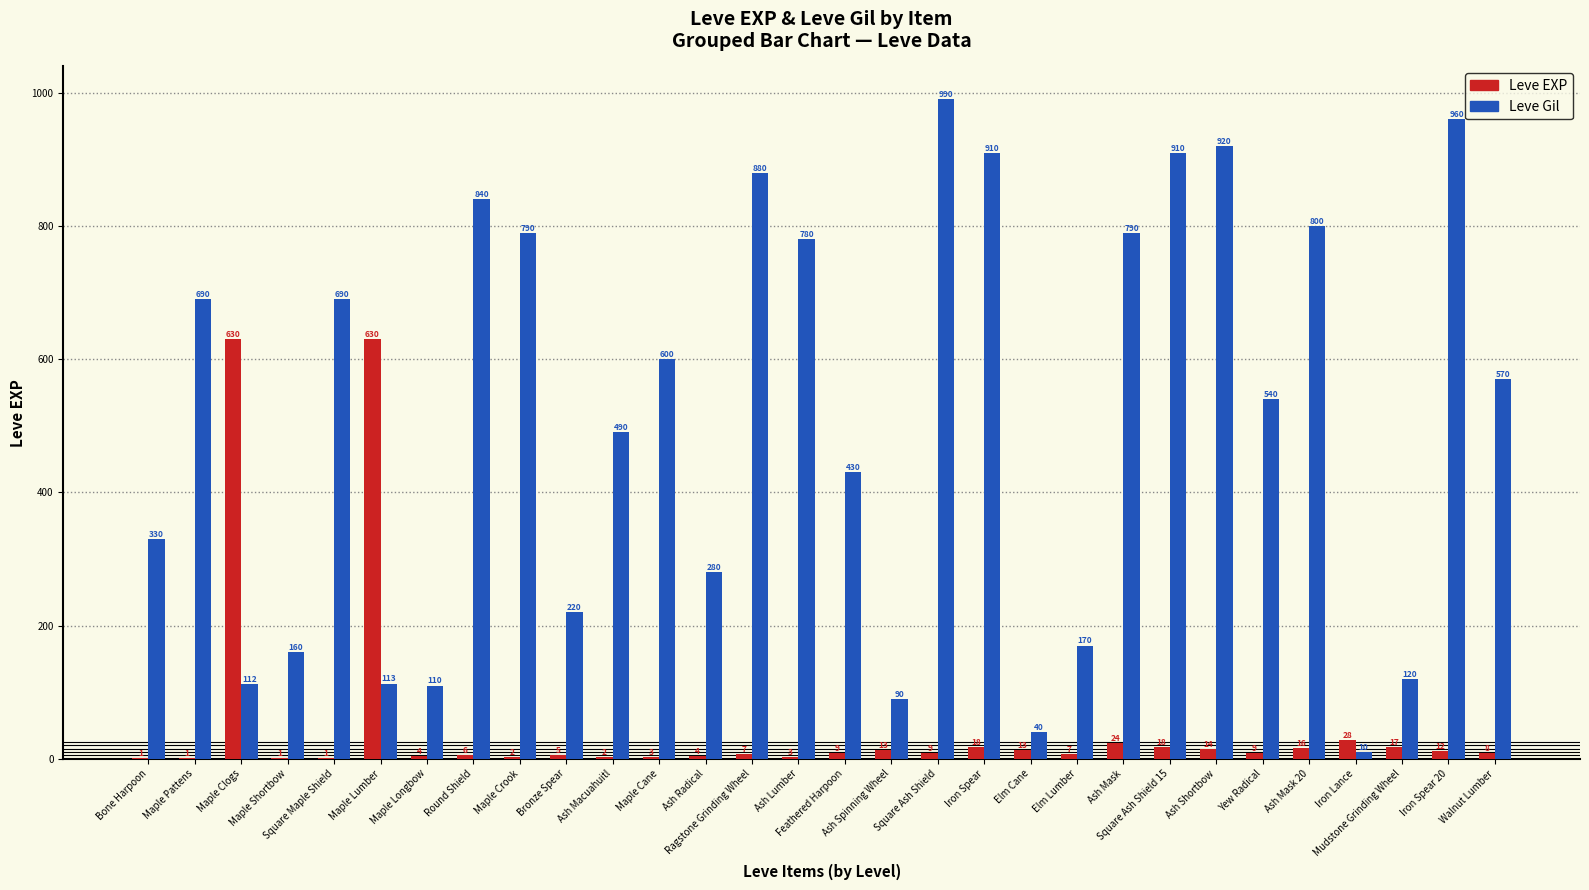

How many distinct data groups are displayed?

2